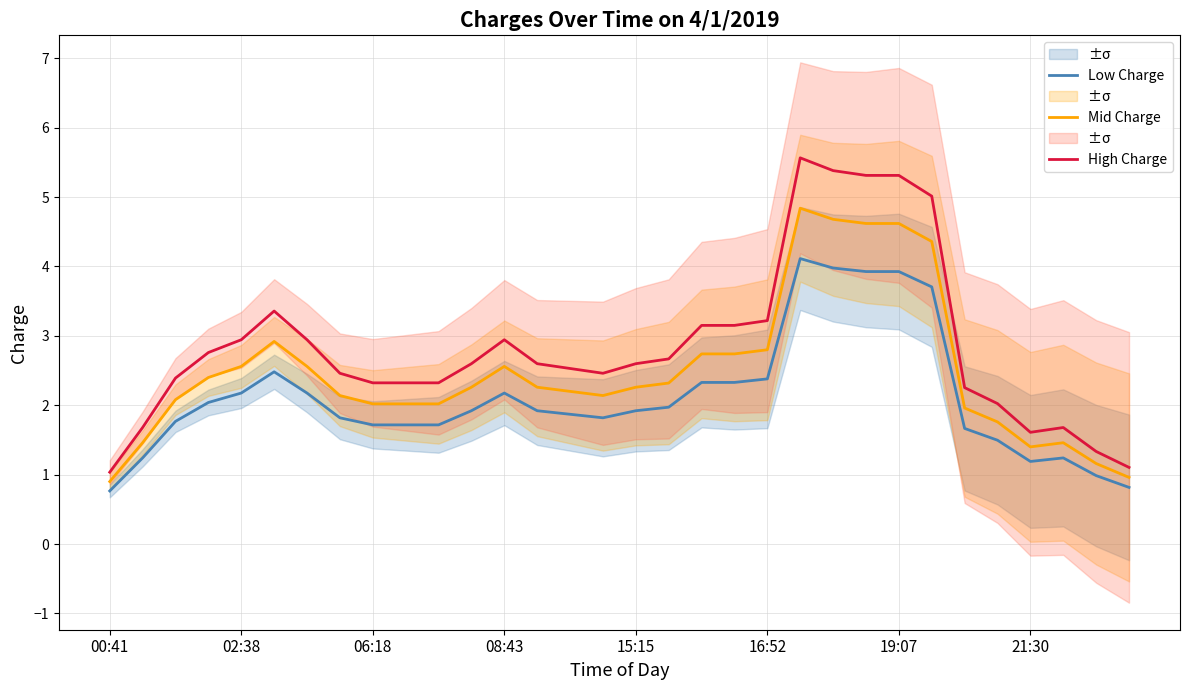

List the series in order of their overall mean, lowest first.

Low Charge, Mid Charge, High Charge